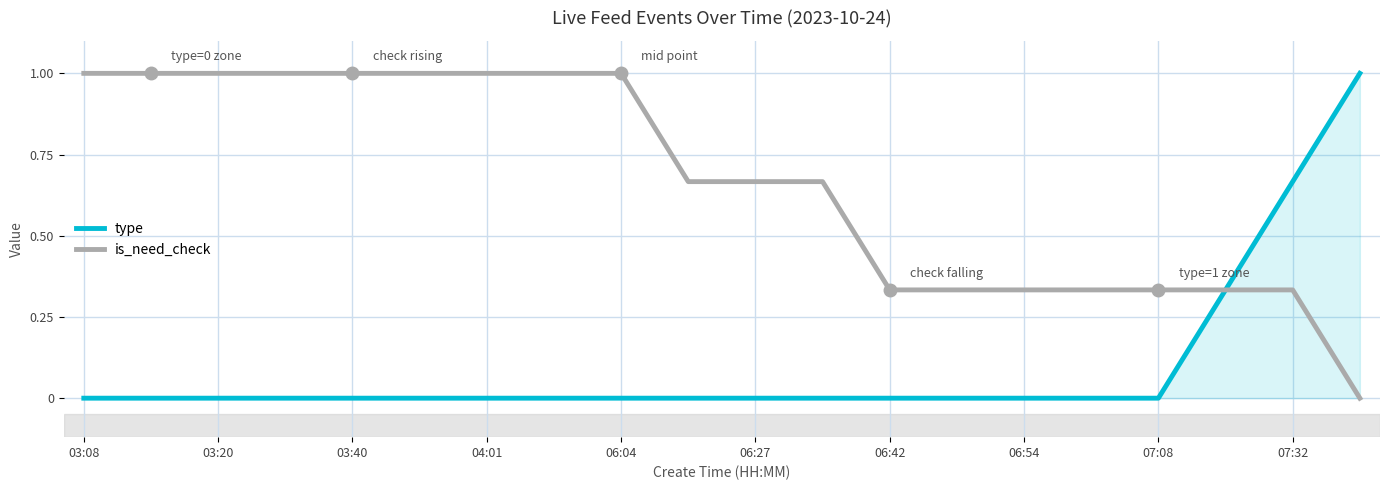

What is the greatest value displayed?

1.0